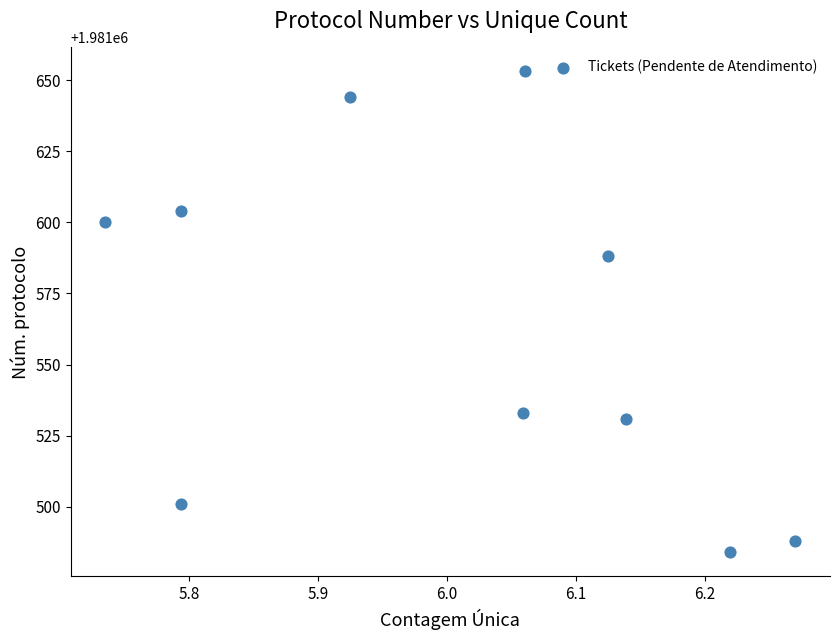

What Y value in the scatter plot is closest to 1981568?

1981588